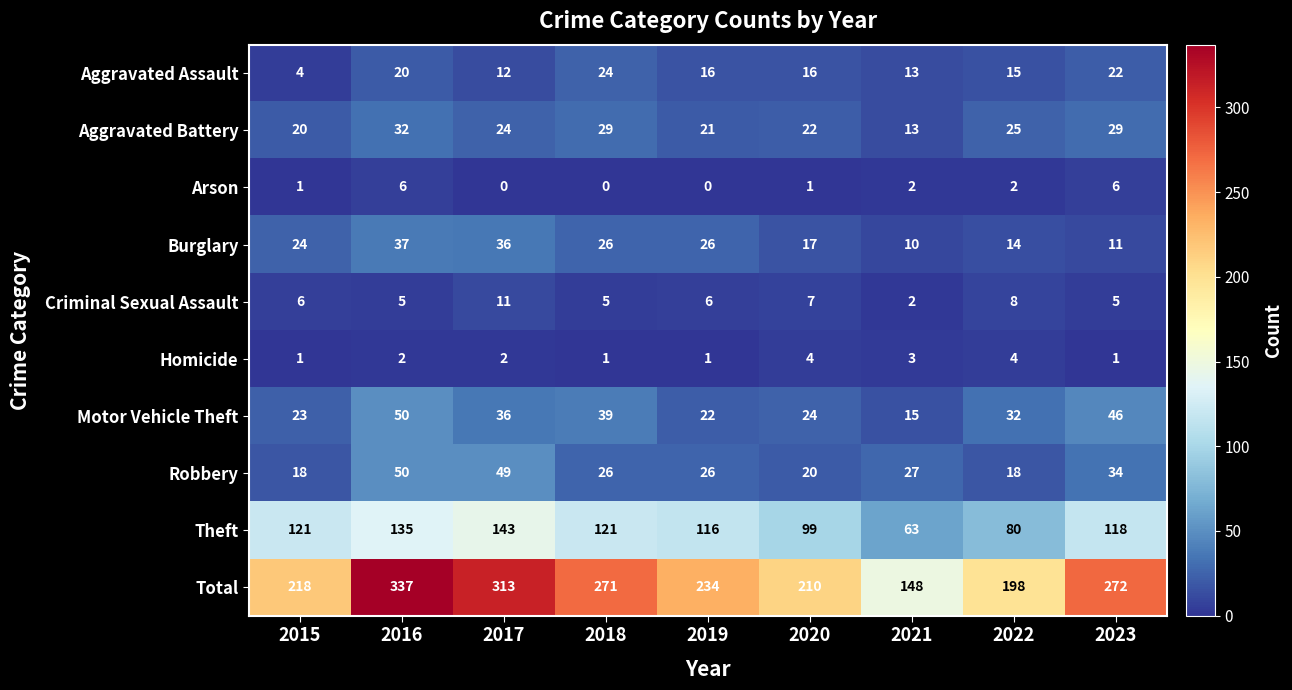

How many distinct data groups are displayed?

10